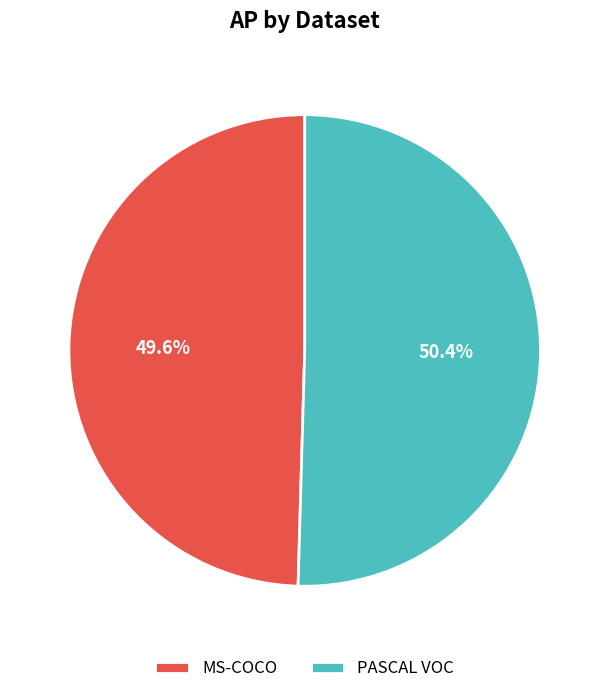

Which slice is the largest?

PASCAL VOC